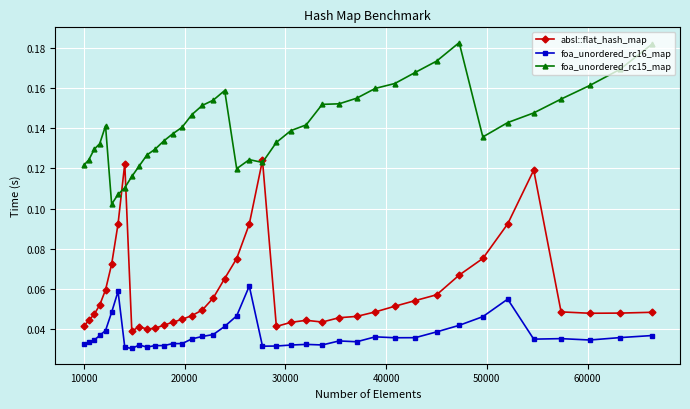

How many absl::flat_hash_map values are between 0 and 1?

40